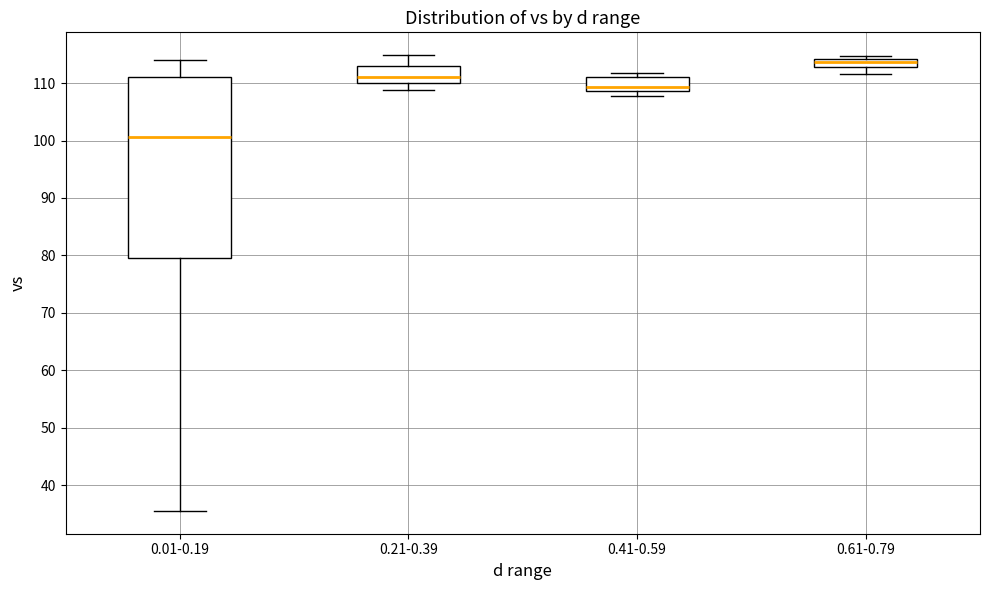

Where is the lower edge of the box for 0.41-0.59 on the y-axis? The values are not printed on the chart, so give them approximately, as read against the axis.

109